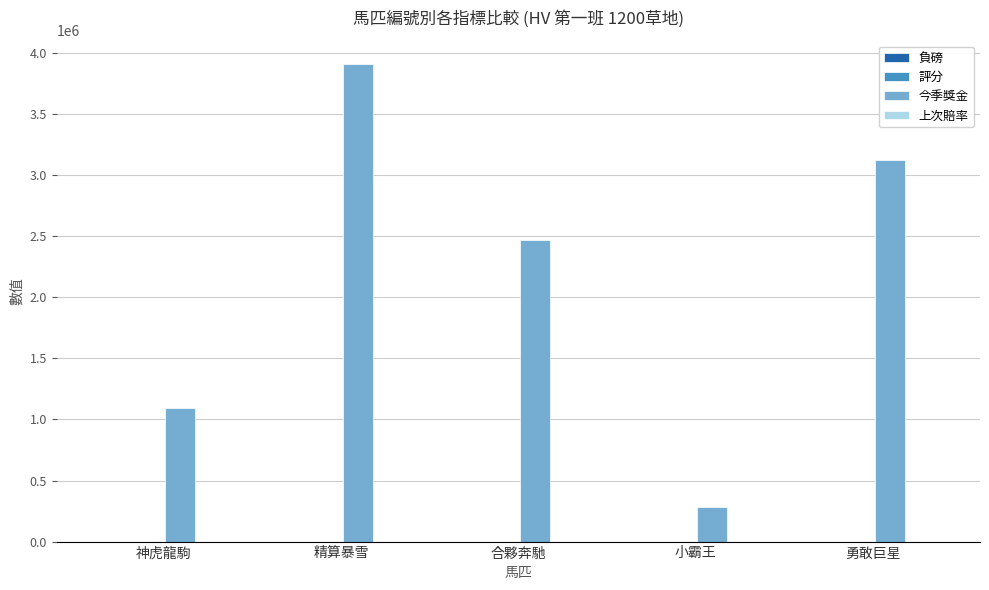

At which label is 今季獎金 closest to 2096200?

合夥奔馳